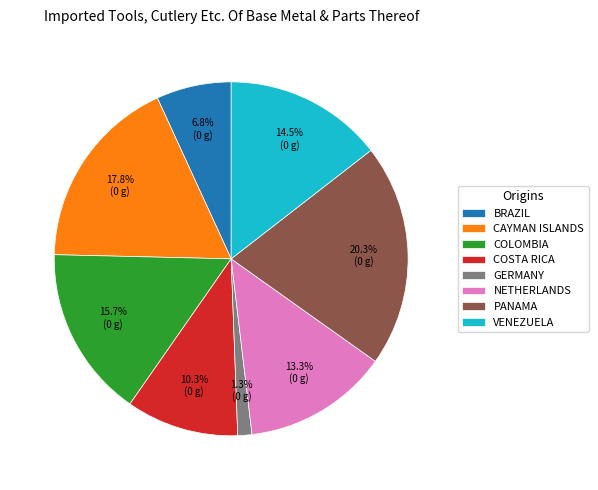

Does any single category account for the majority?

No